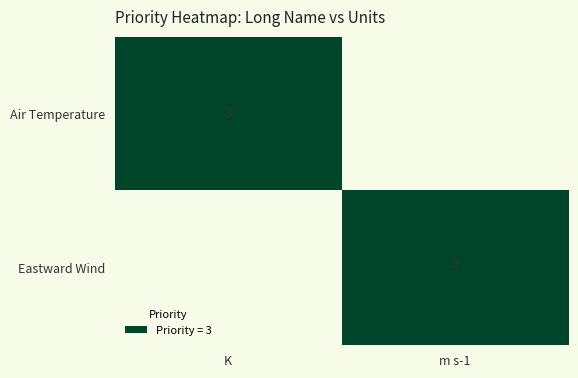

Which category has the lowest value across all series?

m s-1